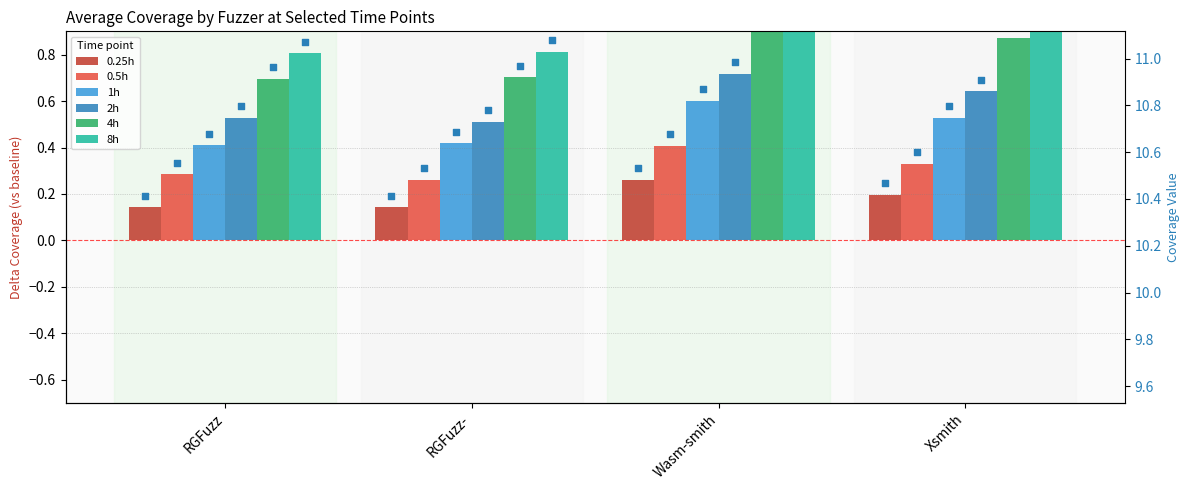

Is the value of 1h at RGFuzz greater than the value of 0.25h at RGFuzz?

Yes